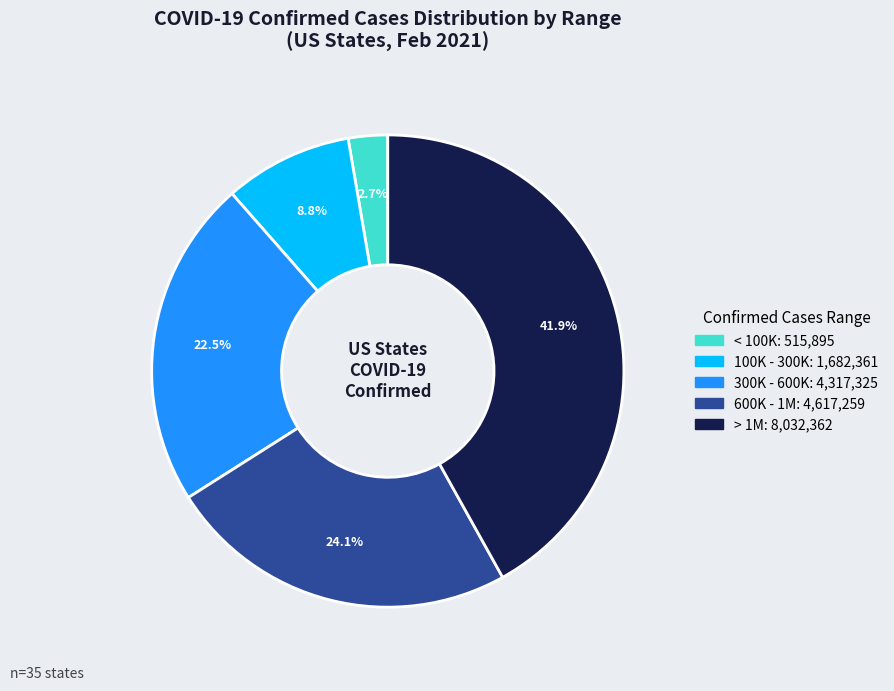

Is there any slice that represents more than half of the pie?

No